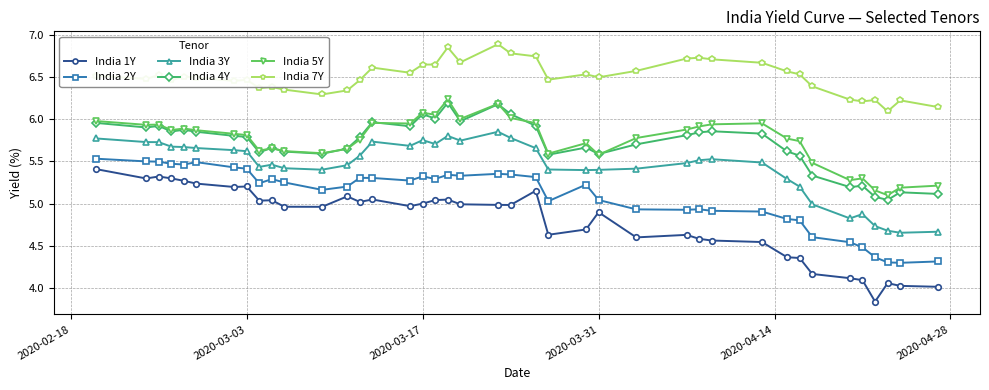

True or false: India 3Y and India 7Y intersect in this chart.

False